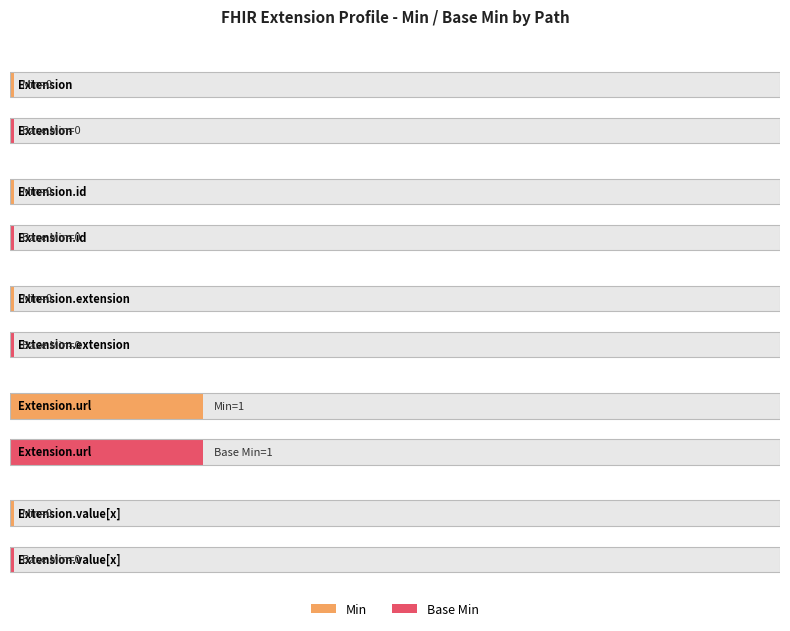

At Extension, list the series in order from largest to smallest.

Min, Base Min